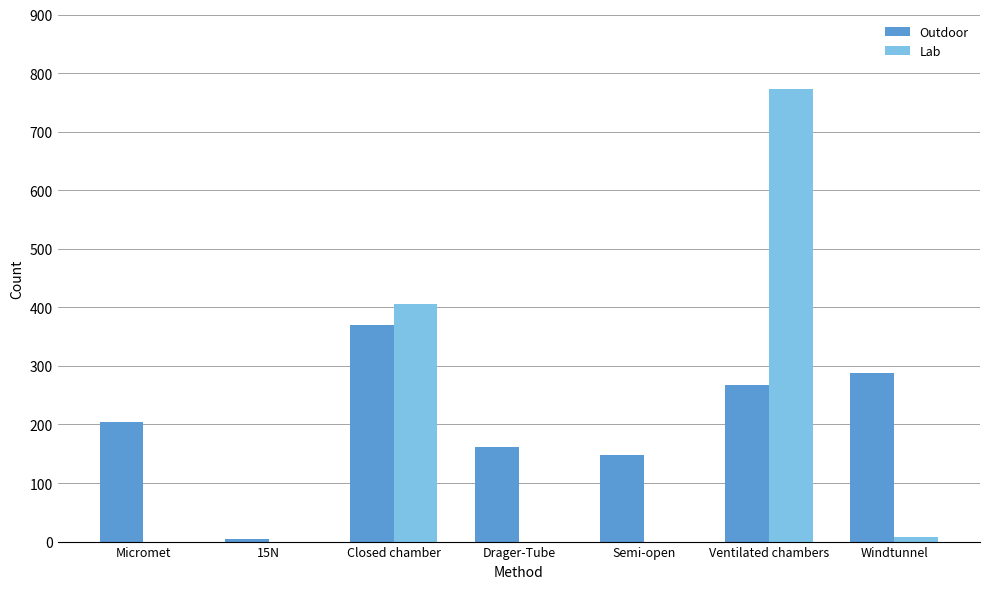

Which series has the largest total across all categories?

Outdoor